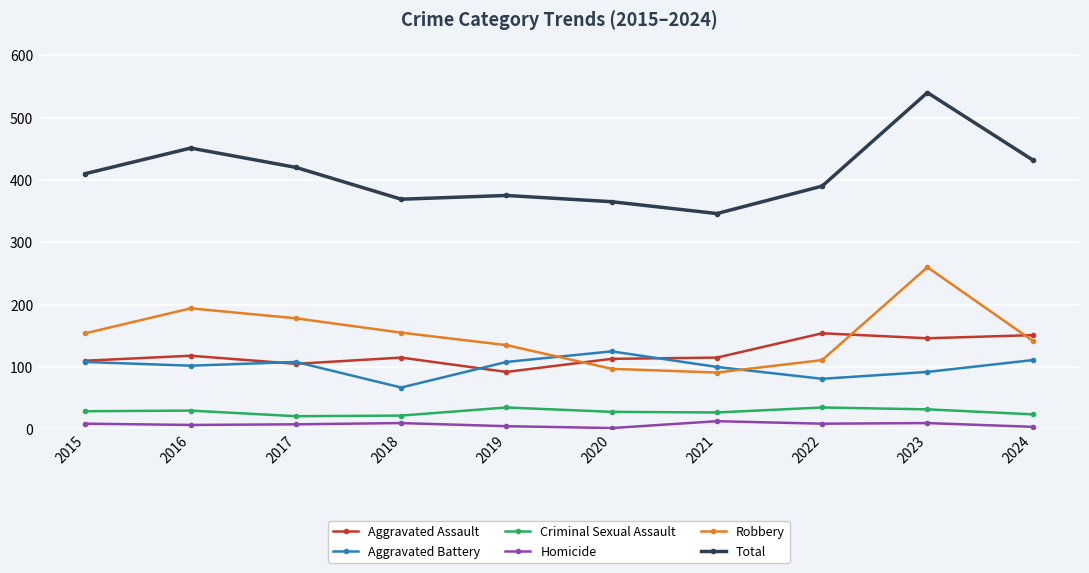

Is it true that Aggravated Battery equals 23 at 2022?

False